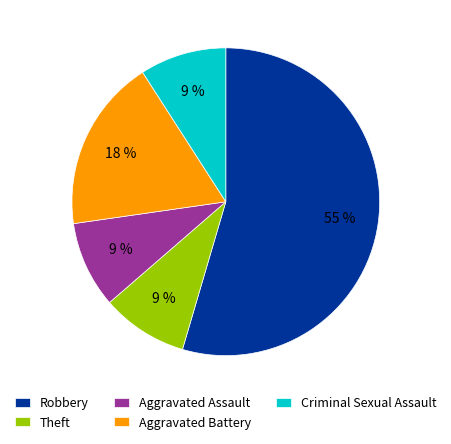

Does Robbery represent more than half of the total?

Yes